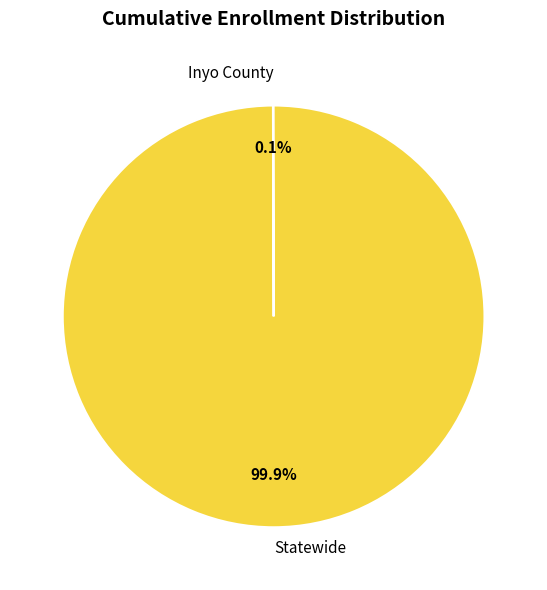

What portion of the pie excludes Statewide?

0.1%